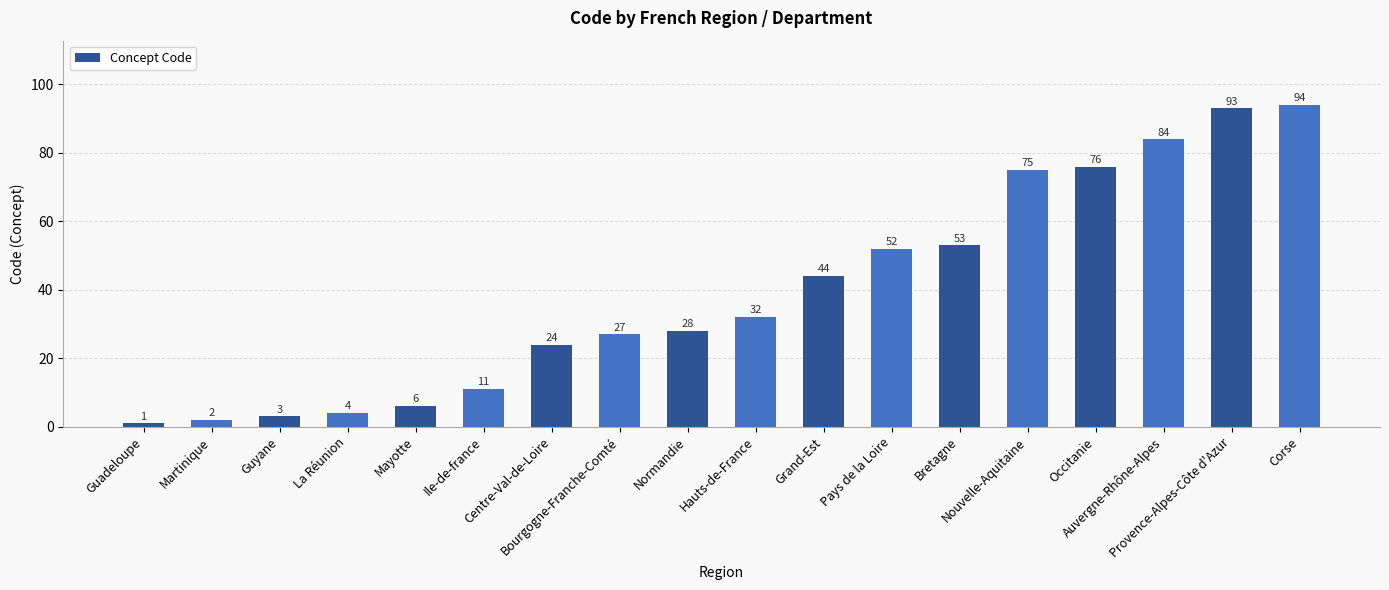

How many categories are shown in the chart?

18